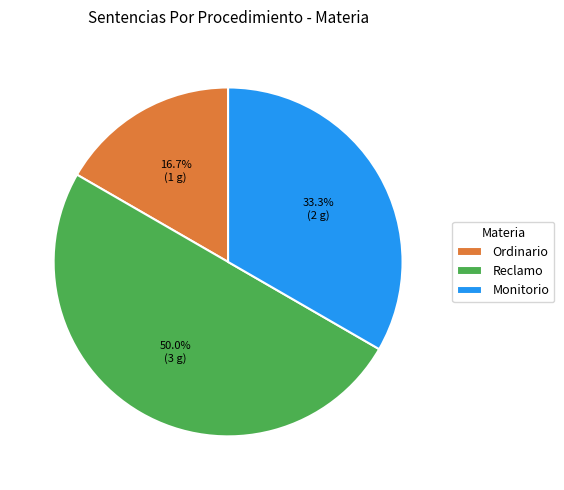

Which slice is the largest?

Reclamo